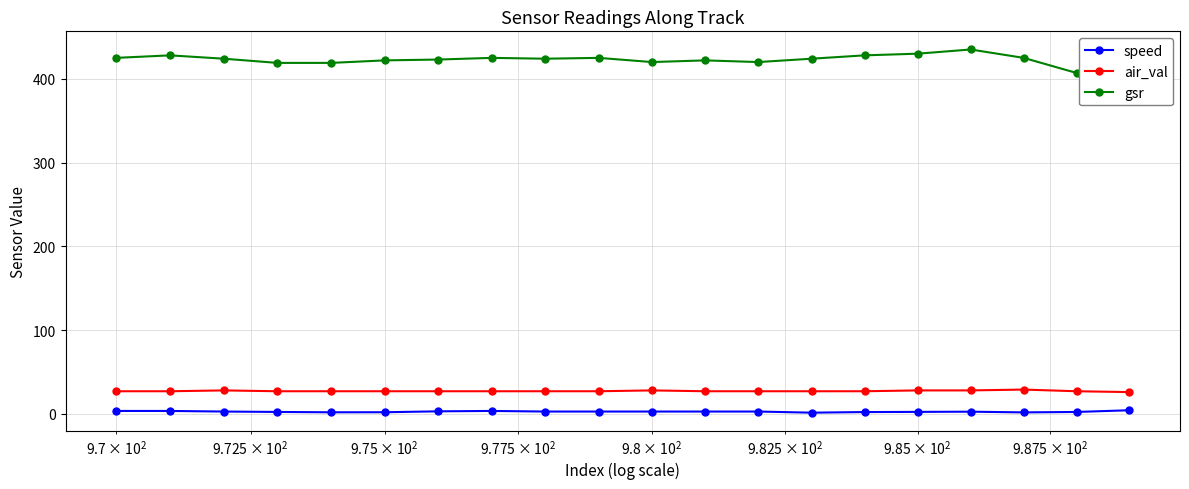

Count the air_val values in the range 27 to 28.

18